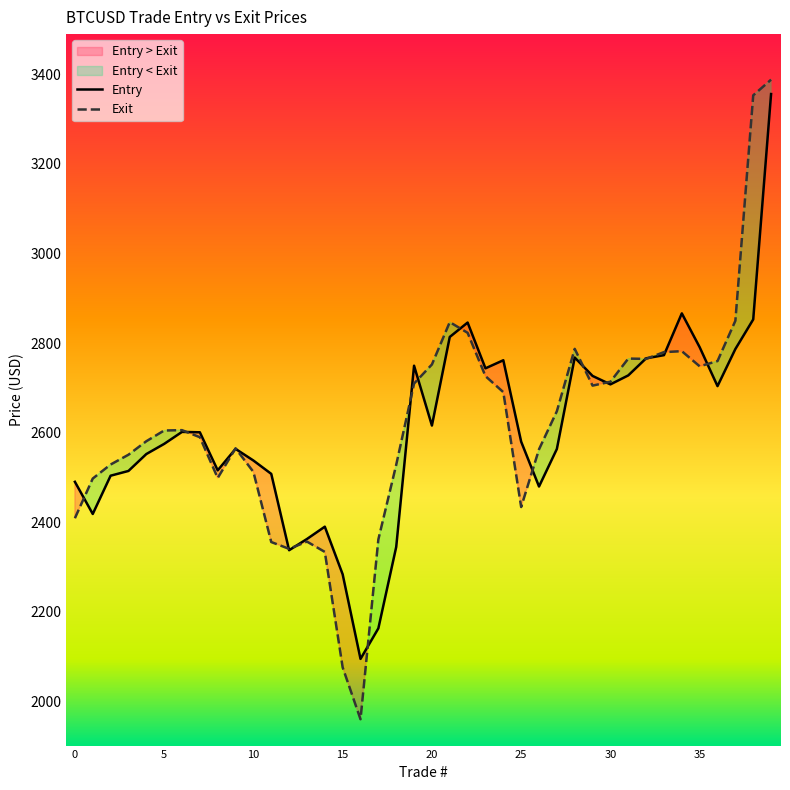

Which series has the largest total across all categories?

Exit